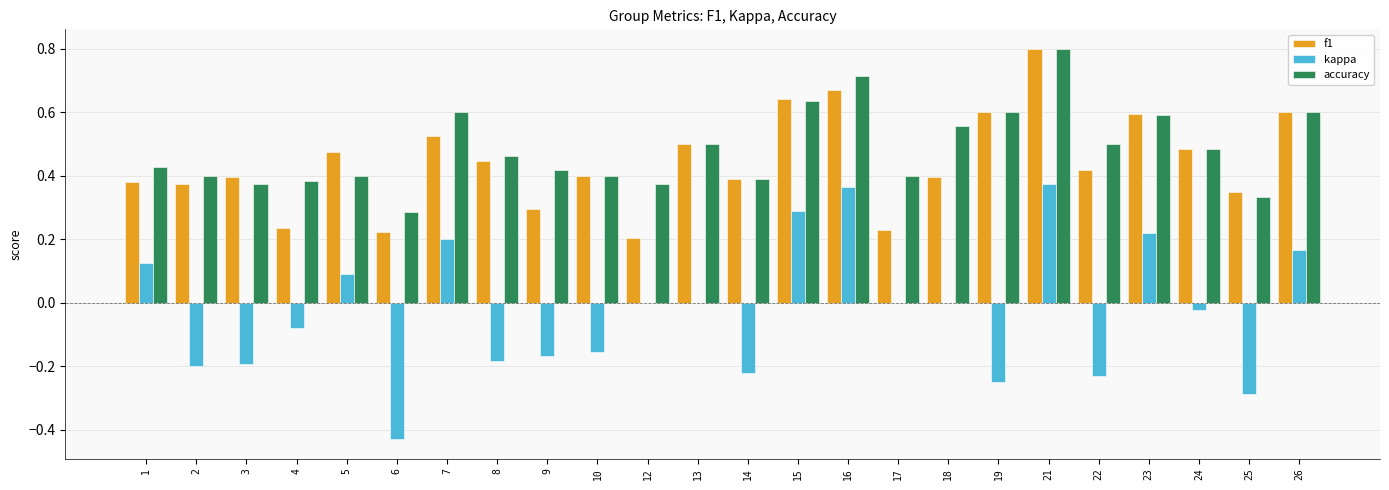

Which category has the highest value in the accuracy series?

21